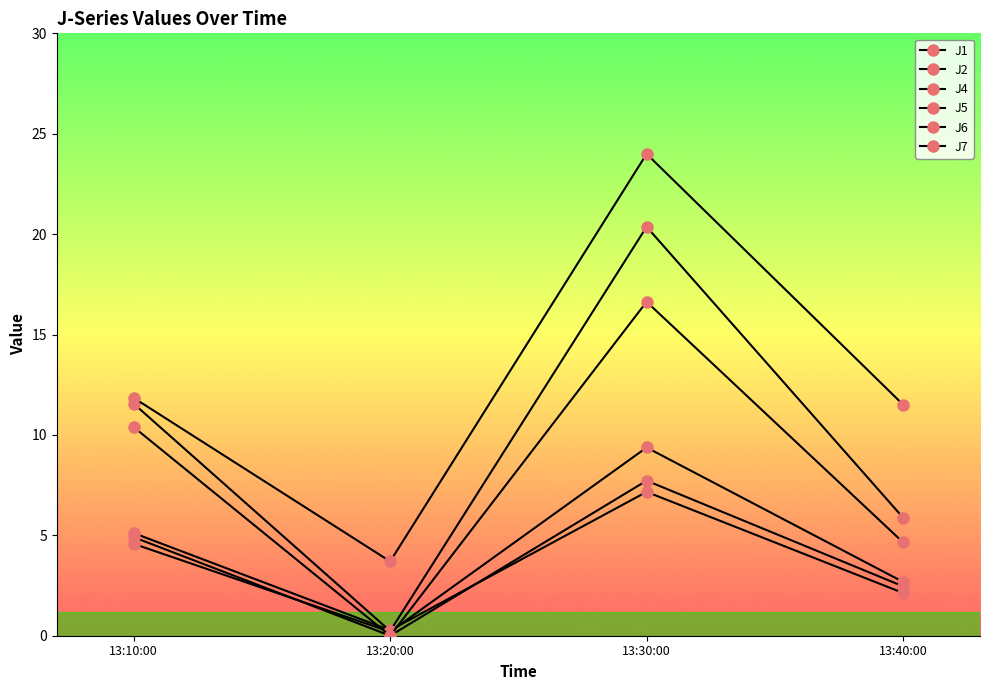

How many values in the J1 series are below 4?

2